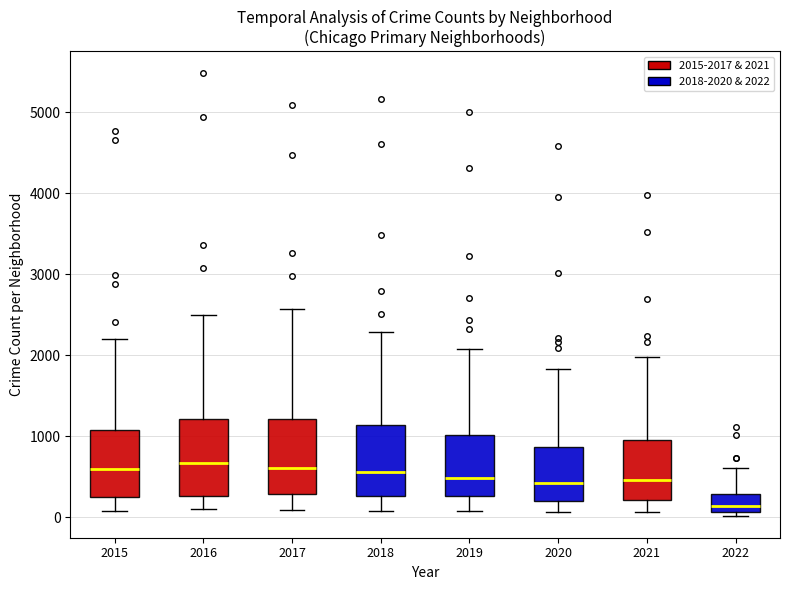

Reading left to right, read every box against the y-axis: the position of its median line, the range the box covers, and the ends of its whiskers. The values are not printed on the chart, so give them approximately, as read against the axis.

2015: median 600, box 300 to 1100, whiskers 100 to 2200
2016: median 700, box 300 to 1200, whiskers 100 to 2500
2017: median 600, box 300 to 1200, whiskers 100 to 2600
2018: median 600, box 300 to 1100, whiskers 100 to 2300
2019: median 500, box 300 to 1000, whiskers 100 to 2100
2020: median 400, box 200 to 900, whiskers 100 to 1800
2021: median 500, box 200 to 1000, whiskers 100 to 2000
2022: median 100 (inside the box), box 100 to 300, whiskers 0 to 600